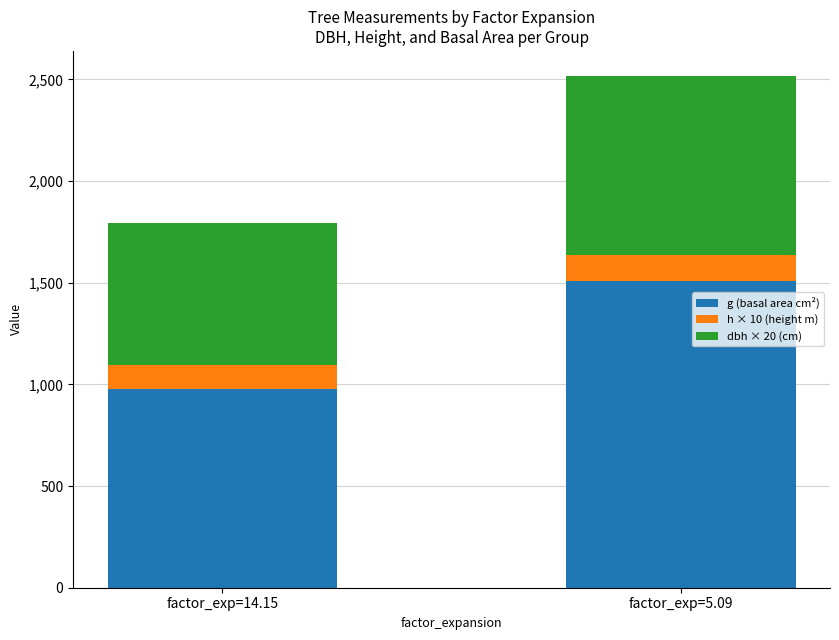

The value of g (basal area cm²) at factor_exp=5.09 is 436.6. True or false?

False